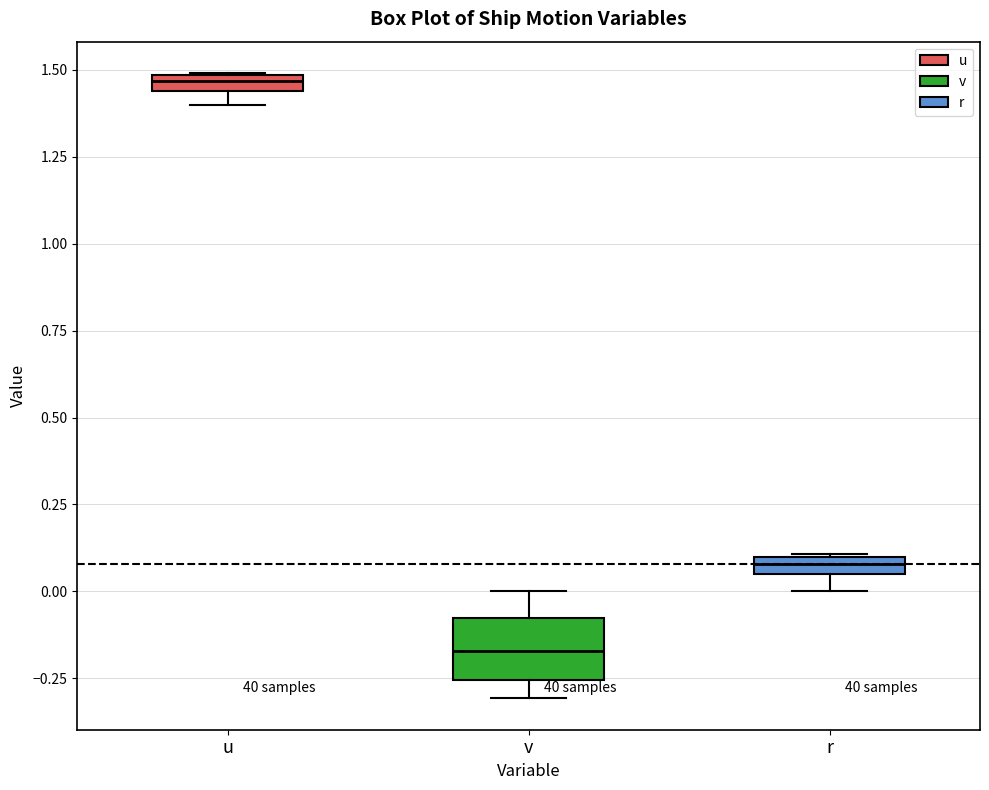

Where is the upper edge of the box for u on the y-axis? The values are not printed on the chart, so give them approximately, as read against the axis.

1.50